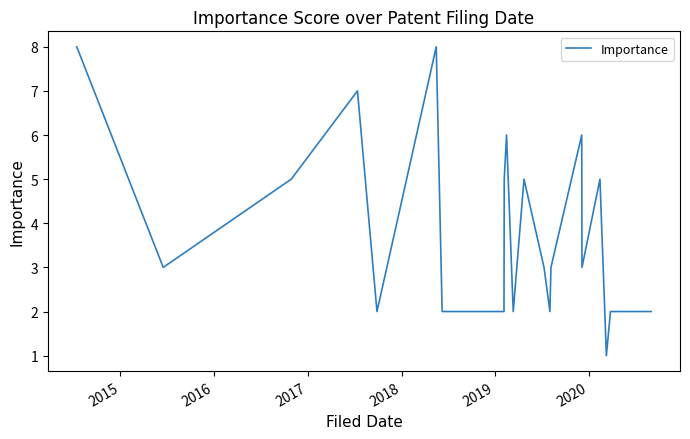

What is the greatest value displayed?

8